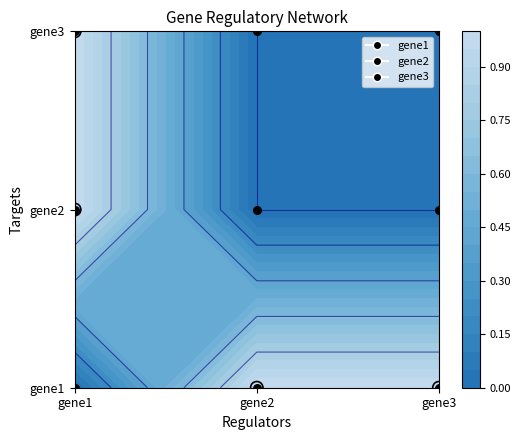

Which series has the widest spread of values?

gene1